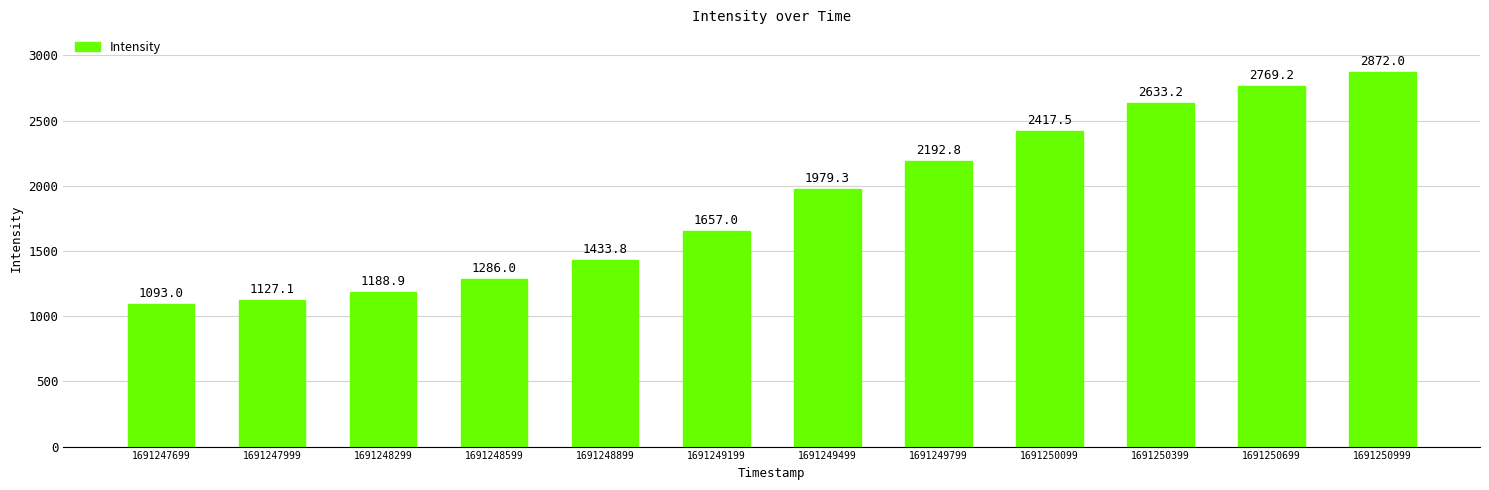

What is the difference between the maximum and minimum values?

1779.0